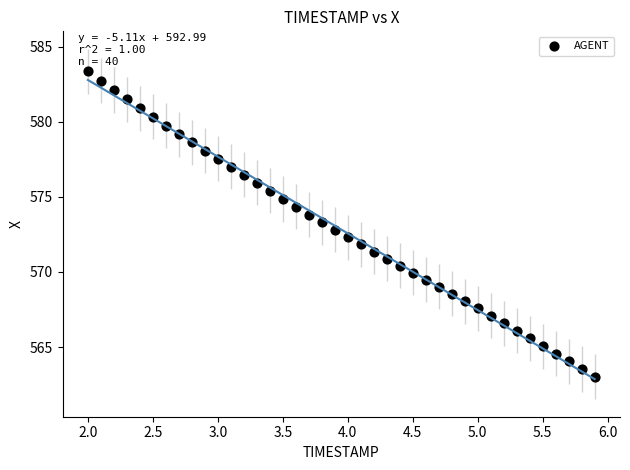

What is the range of Y values (max minus min)?

20.3